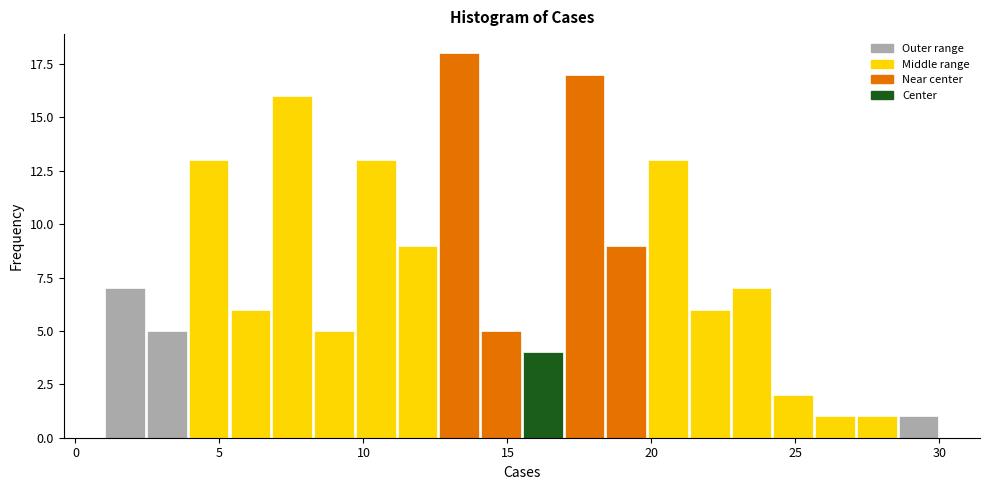

Read against the x-axis, roughly where is the centre of the tallest bar?

13.5